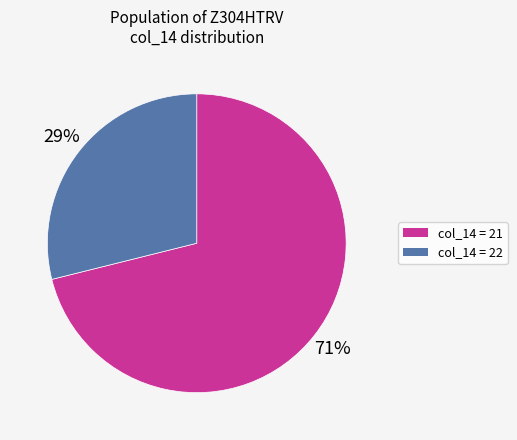

To the nearest percent, what is the difference between the largest and smallest slice percentages?

42%